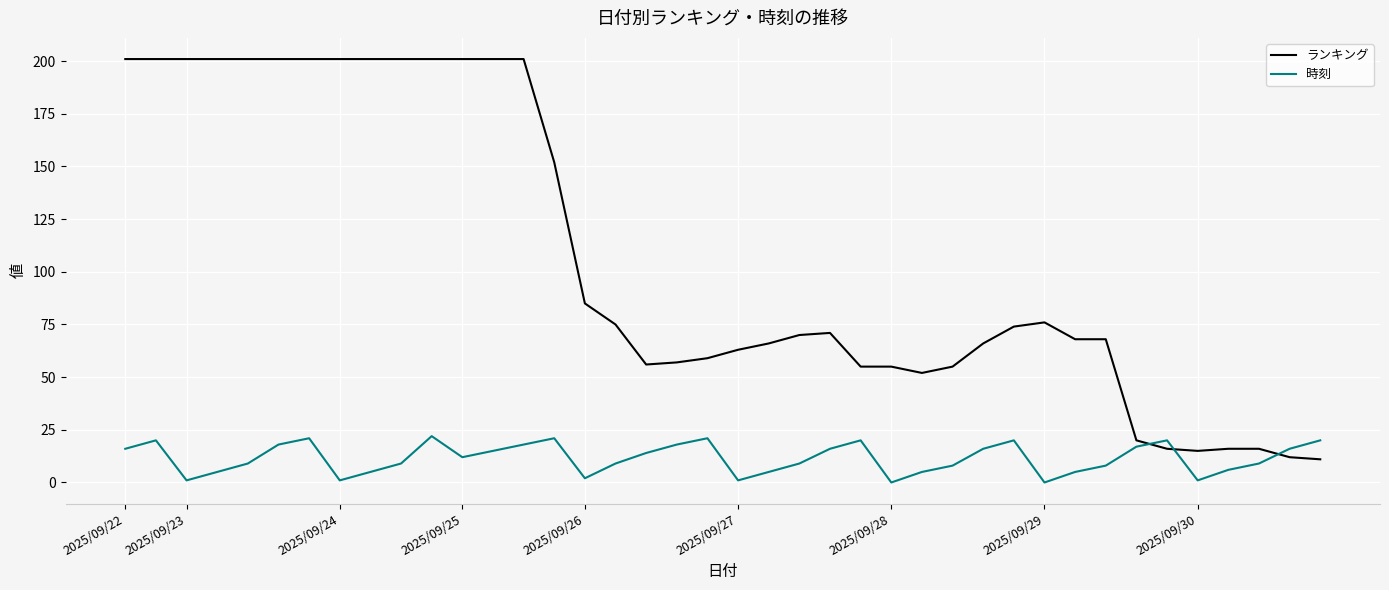

What is the lowest value of the ランキング series?

11